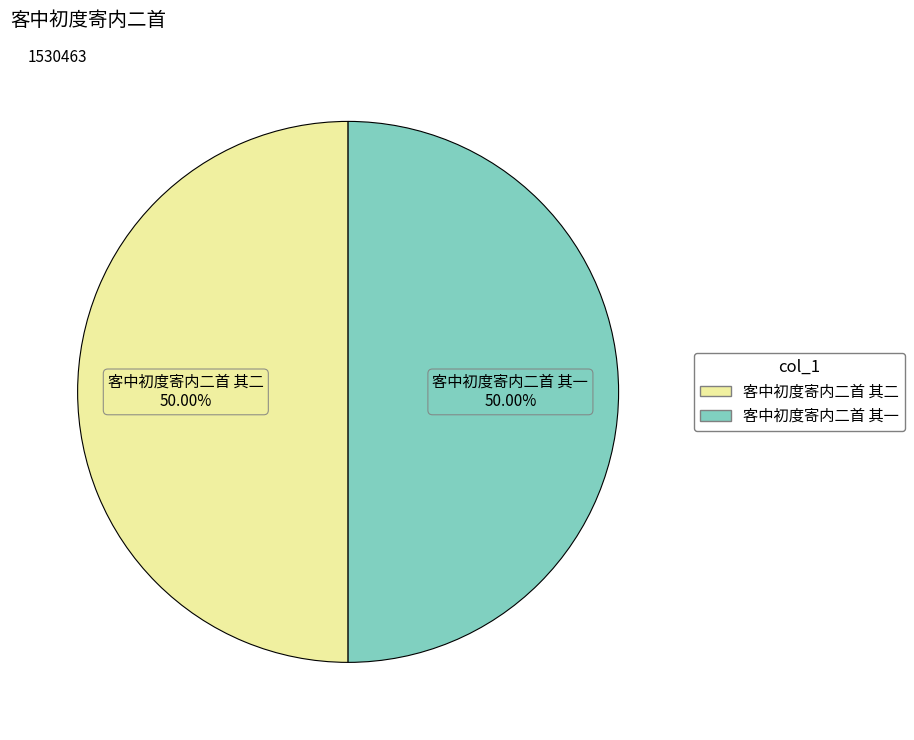

How many slices are in this pie chart?

2